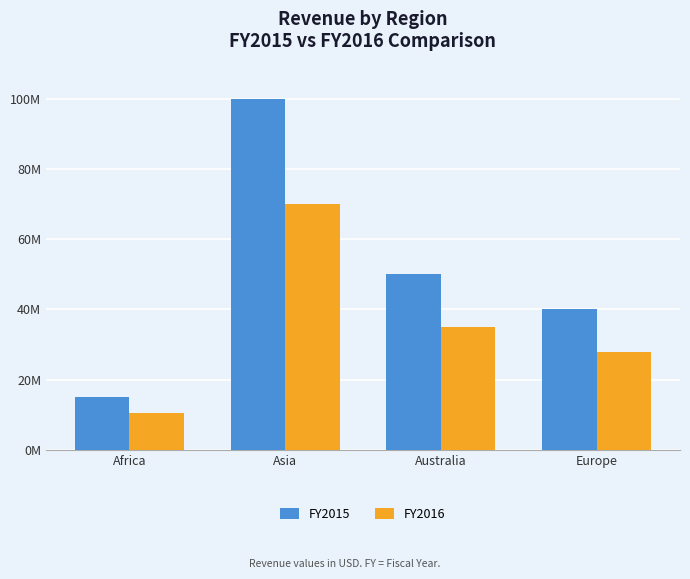

What is the sum of the FY2015 values at Europe and Australia?

90000000